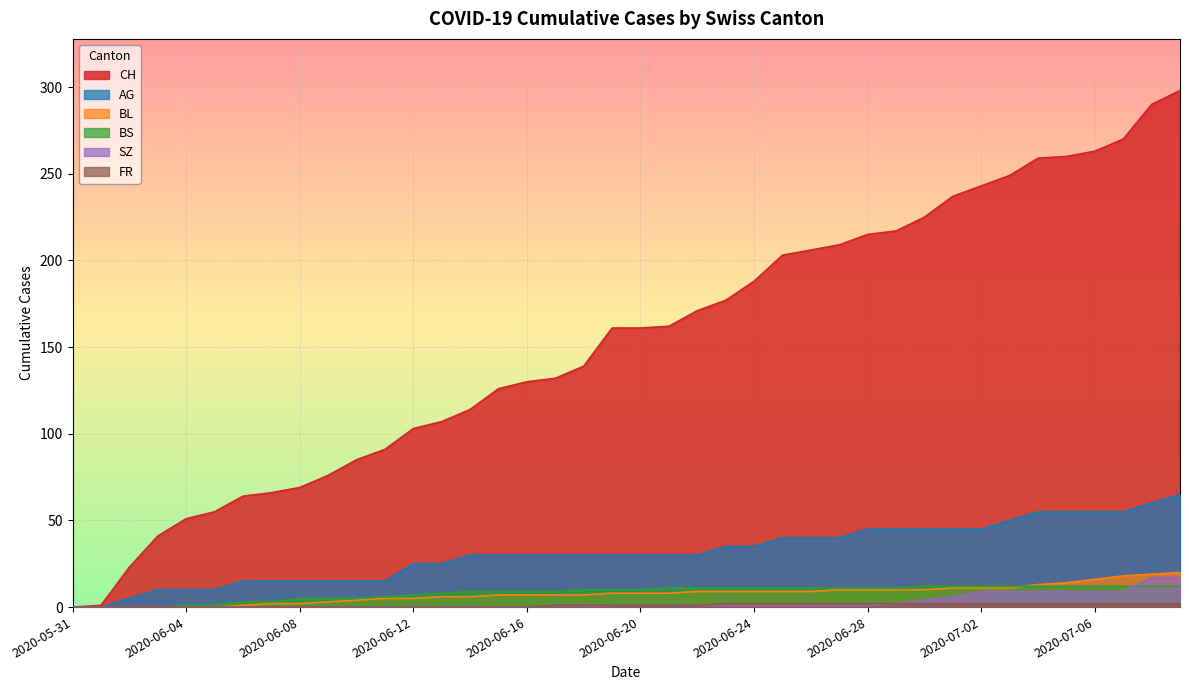

What is the maximum value for BL?

20